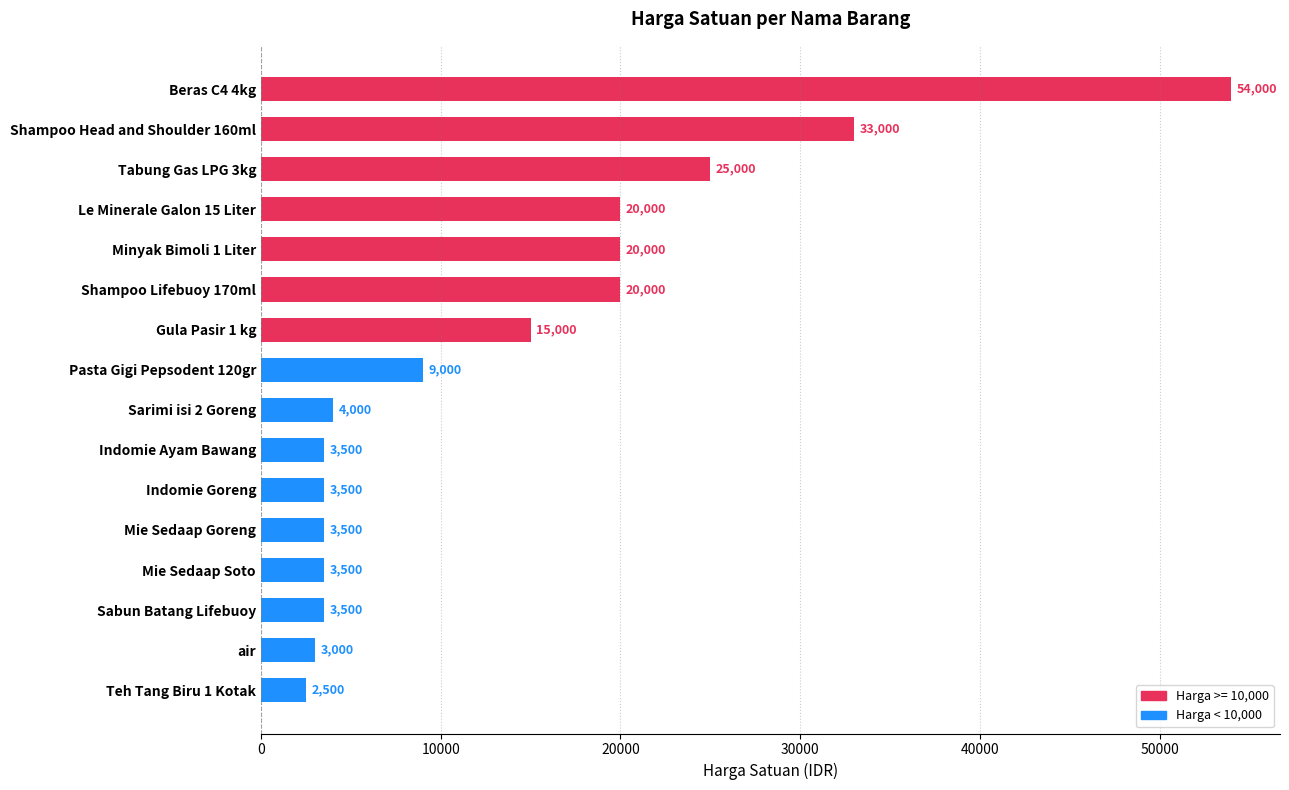

What is the label of the 13th bar from the bottom?

Le Minerale Galon 15 Liter